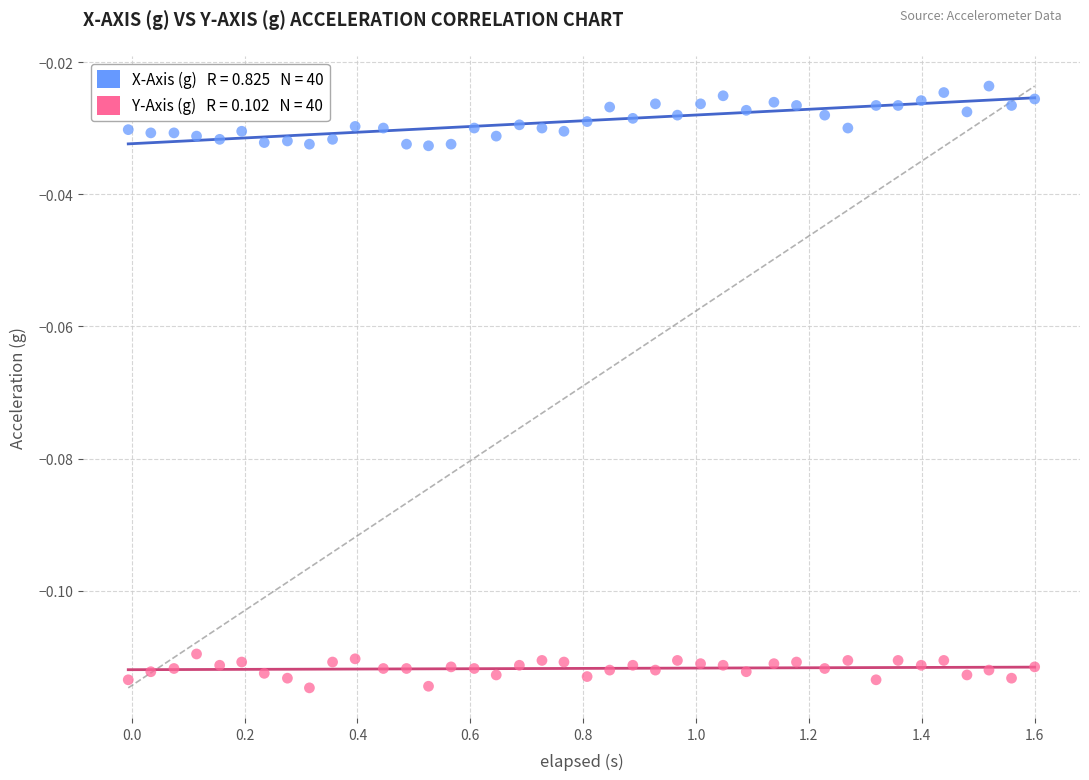

How many data points are displayed?

80